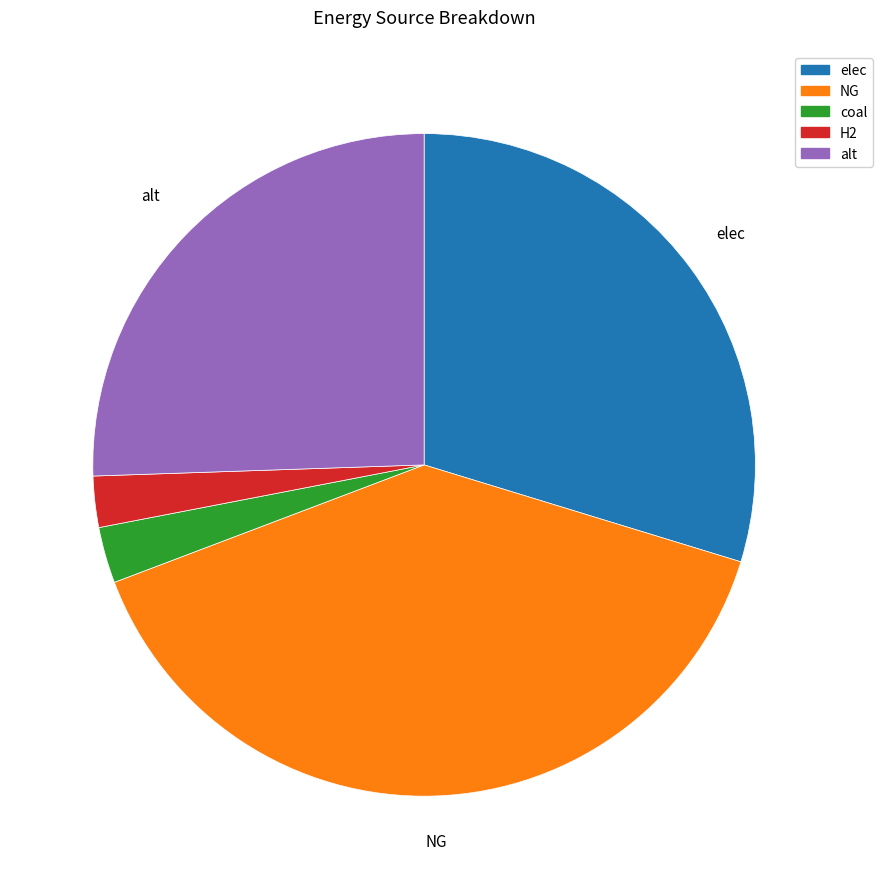

How many slices are in this pie chart?

5